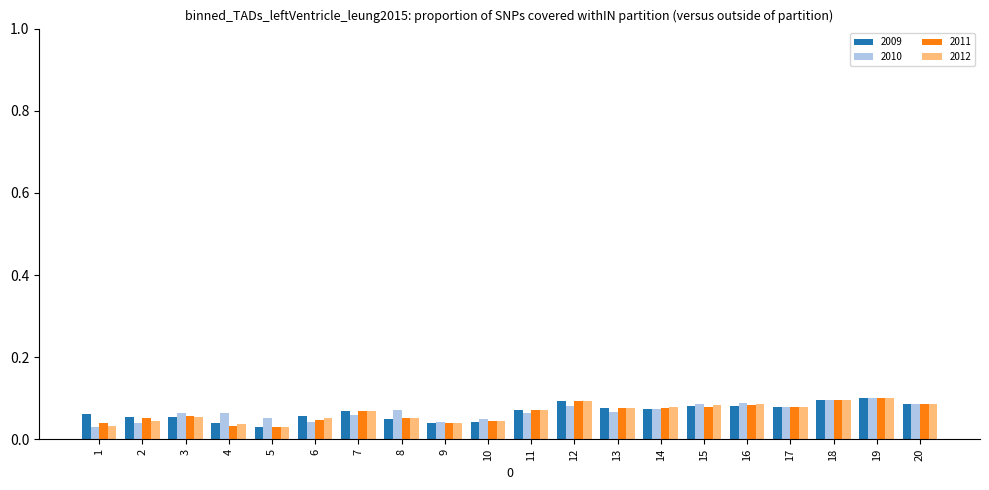

The 2010 series shows 0.1 at 4. True or false?

True